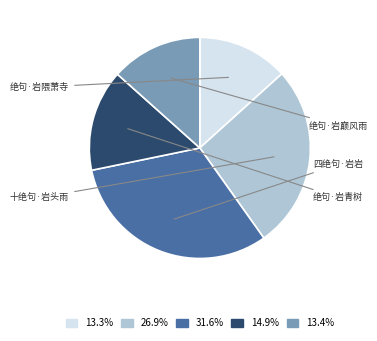

Does any single category account for the majority?

No